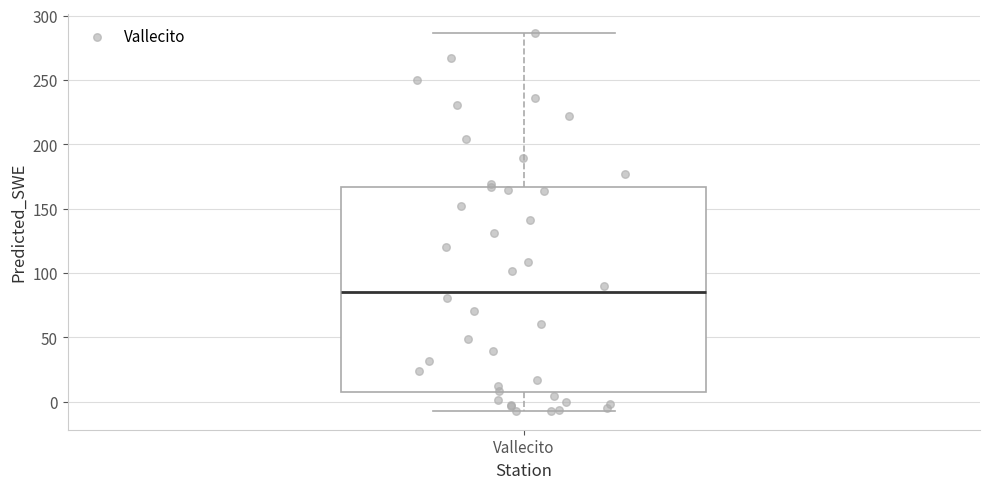

Where is the lower edge of the box for Vallecito on the y-axis? The values are not printed on the chart, so give them approximately, as read against the axis.

5